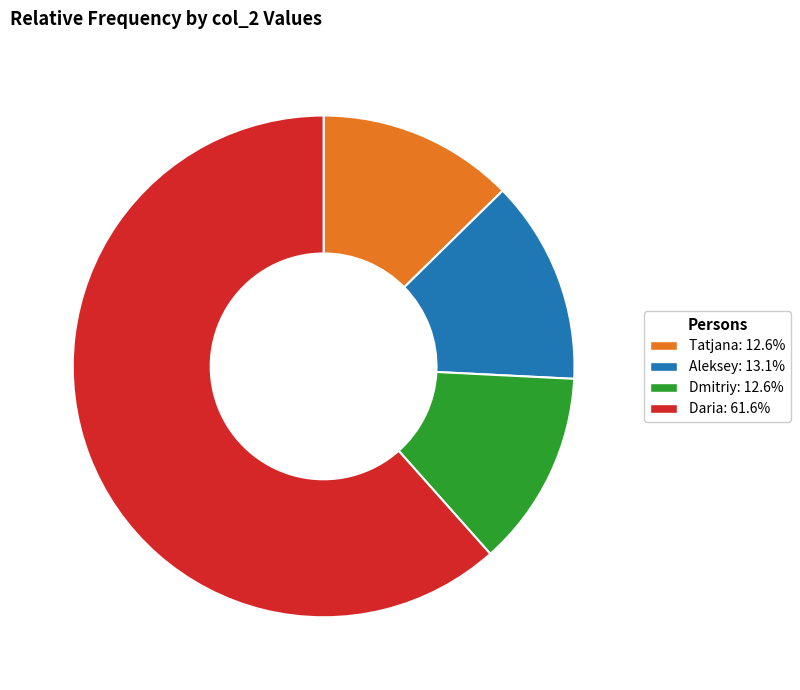

Is there a majority slice in this chart?

Yes